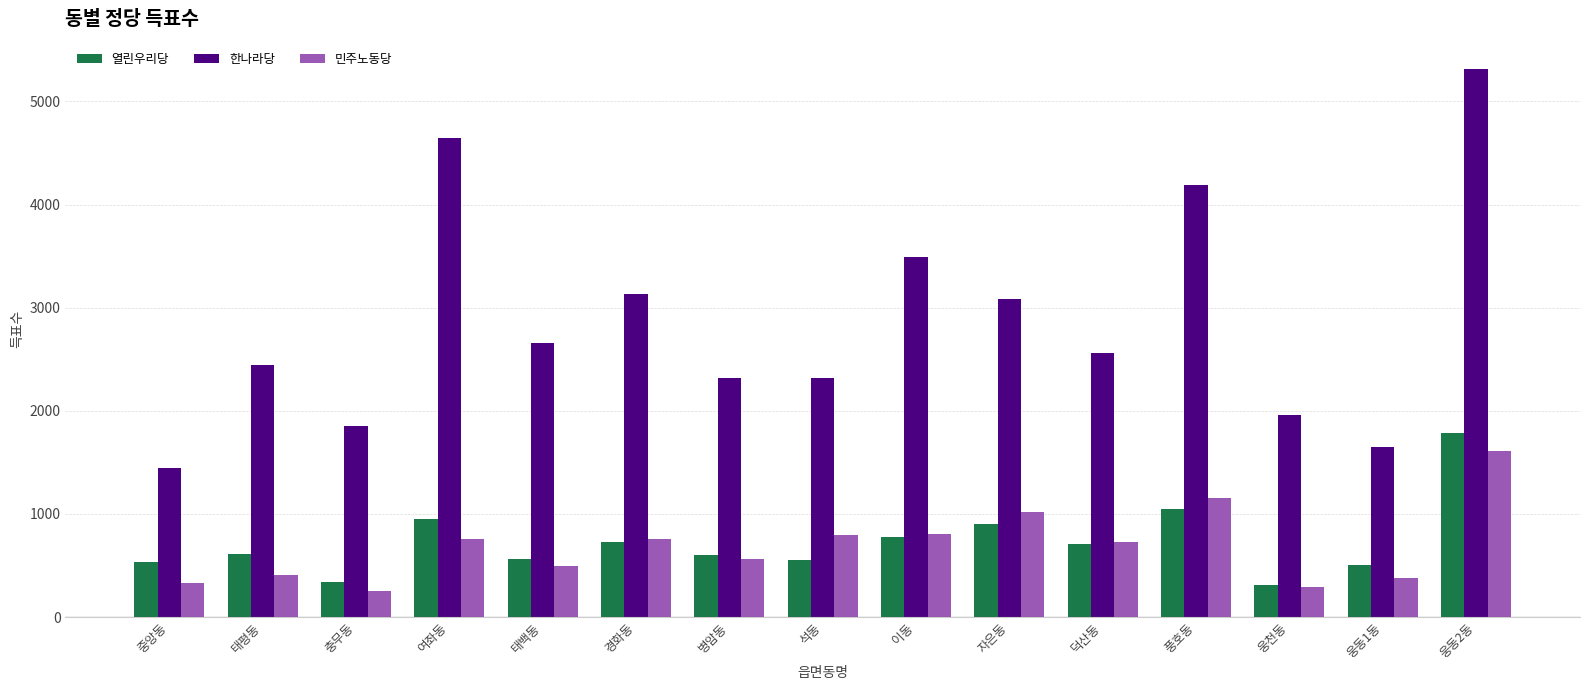

What is the difference between the highest and lowest values at 덕산동?

1848